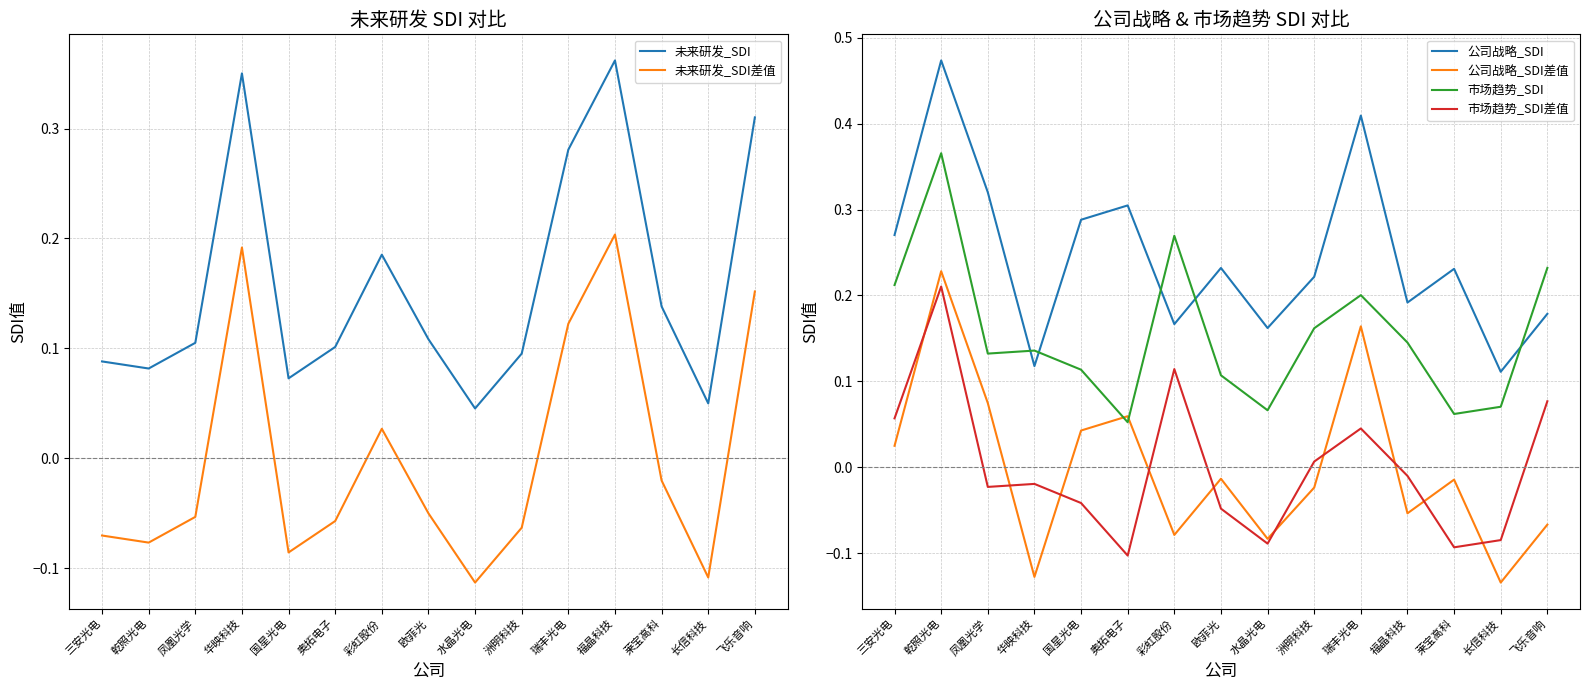

True or false: 未来研发_SDI and 市场趋势_SDI差值 intersect in this chart.

True